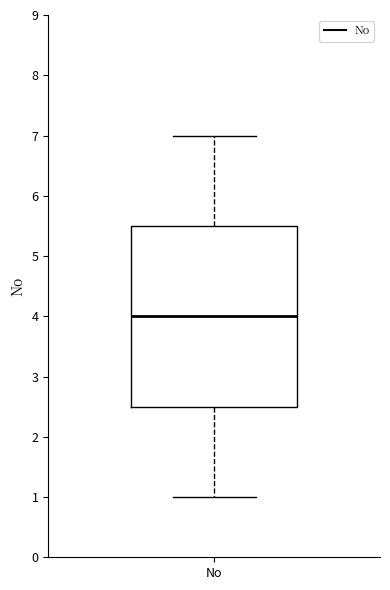

Transcribe this box plot: give where the median line is, the range the box spans, and where the two whiskers end, as read against the y-axis. The values are not printed on the chart, so give them approximately, as read against the axis.

median 4.0, box 2.5 to 5.5, whiskers 1.0 to 7.0